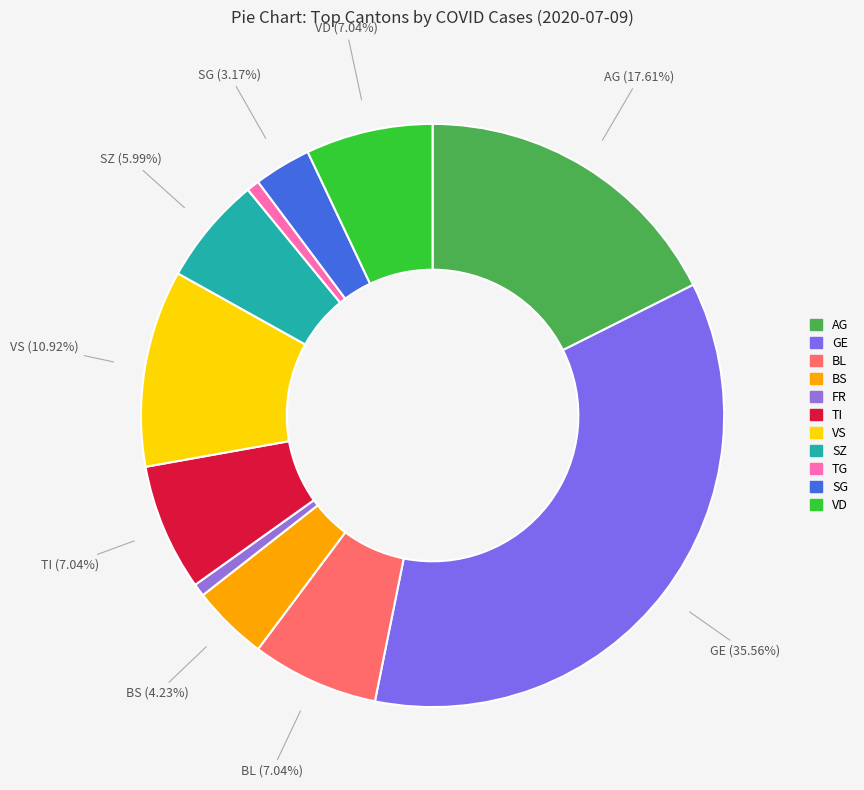

Is there a majority slice in this chart?

No